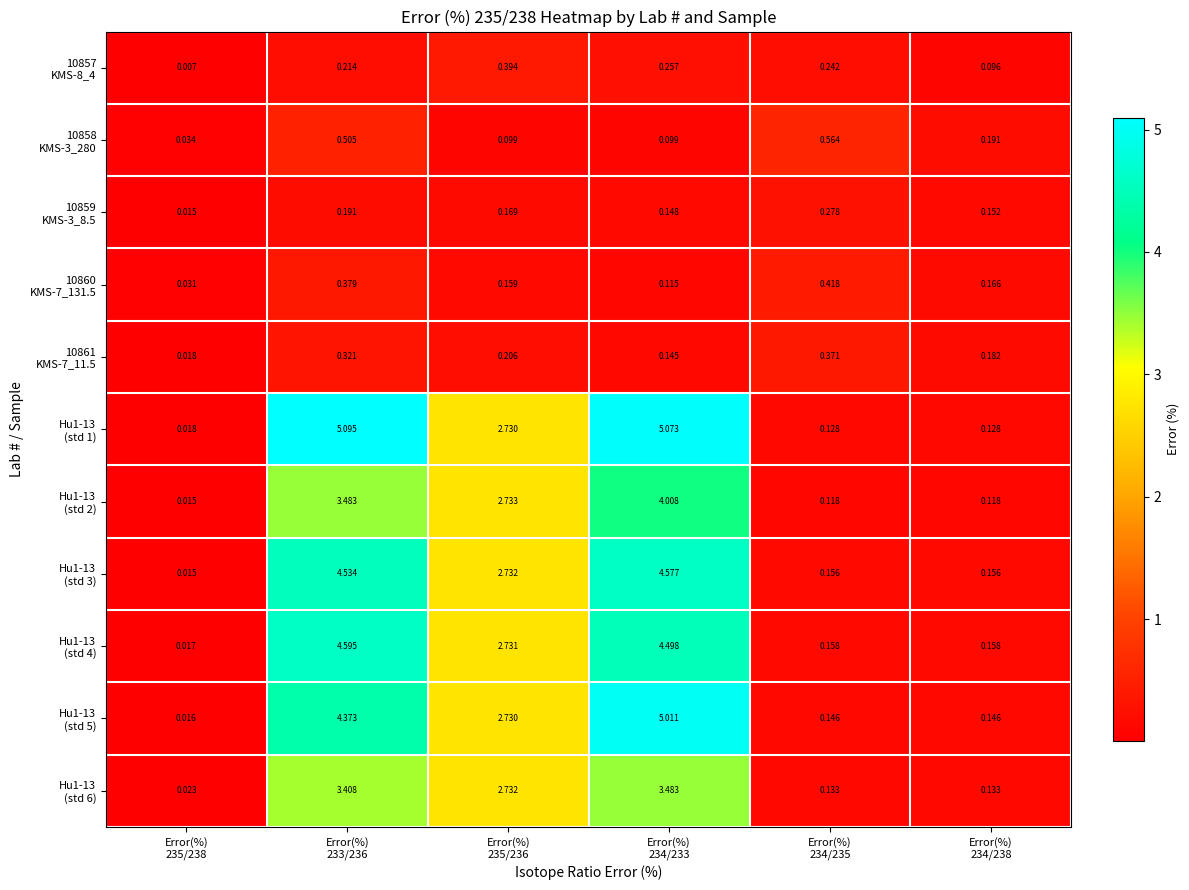

How many data points does each series have?

6